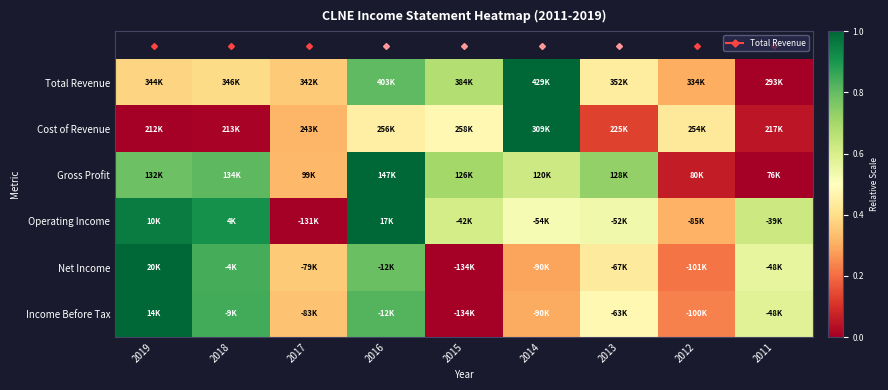

Between 2017 and 2011, which is larger?

2017